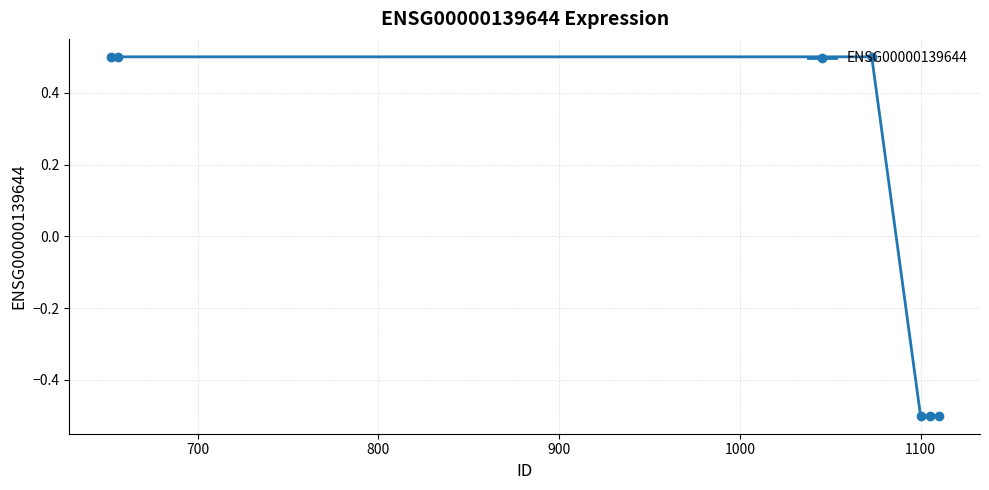

True or false: the data has more than 2 interior local peaks.

False